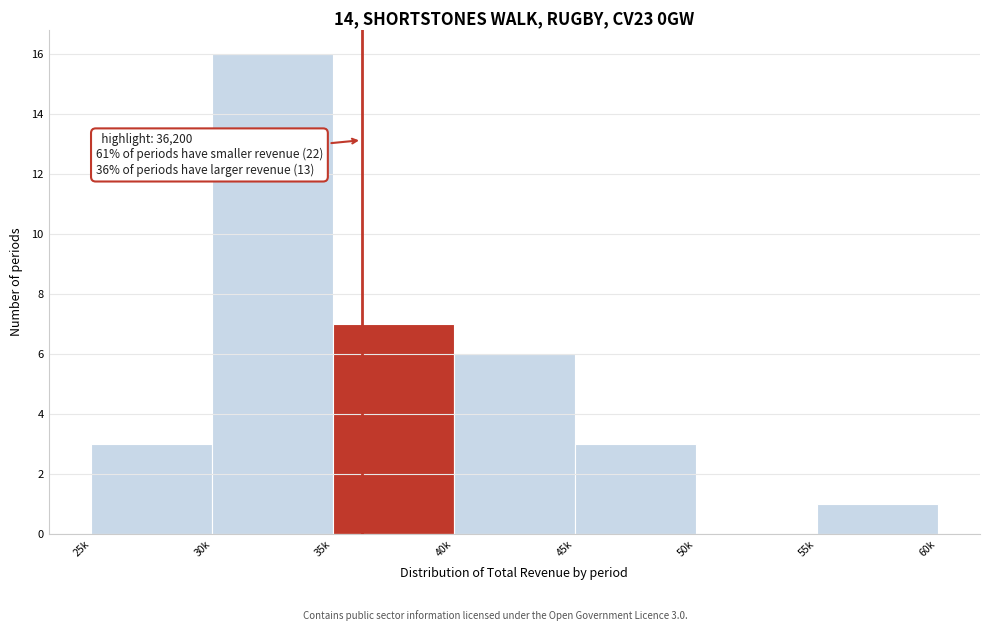

Reading left to right, transcribe all the data shown in this chart.

25k=3	30k=16	35k=7	40k=6	45k=3	50k=0	55k=1